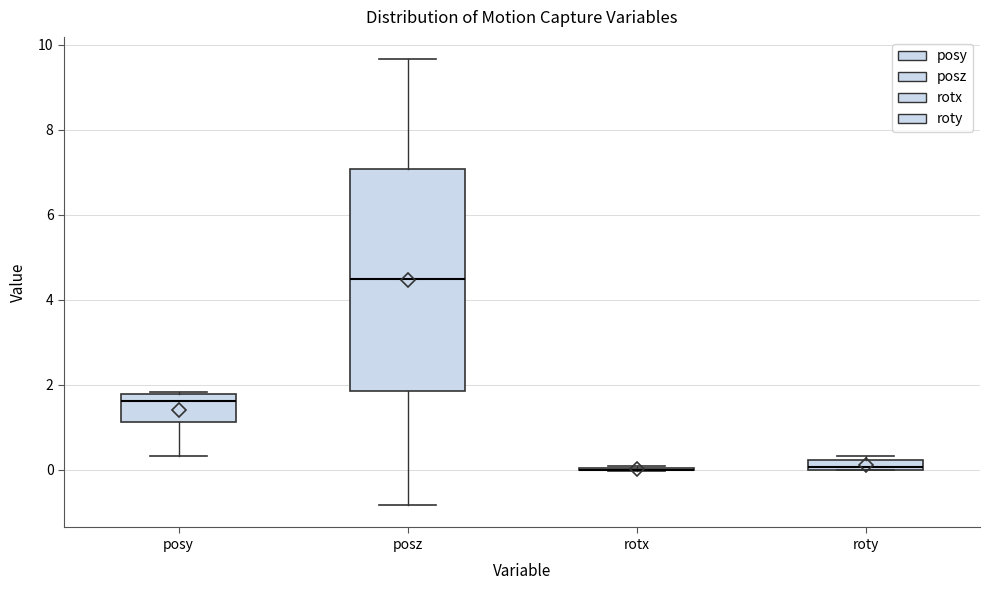

Which box is the tallest, from its lower edge to its upper edge?

posz